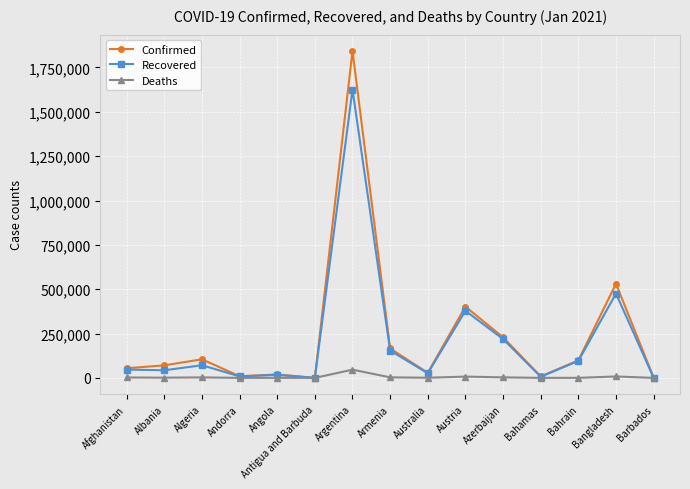

At which label is Confirmed closest to 921634?

Bangladesh